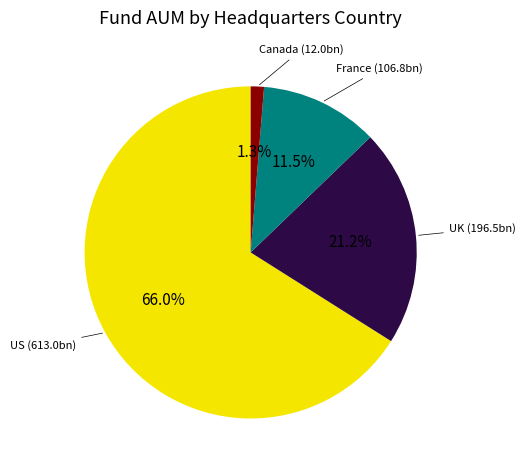

Is there a majority slice in this chart?

Yes